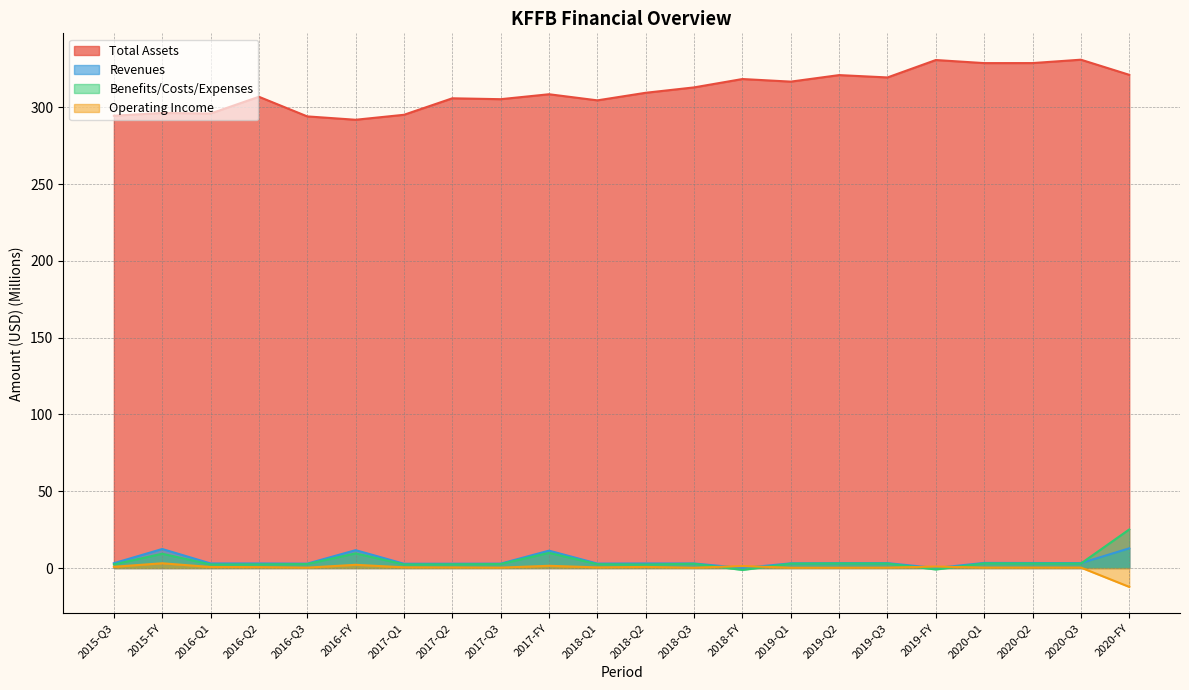

Which series has the largest total across all categories?

Total Assets